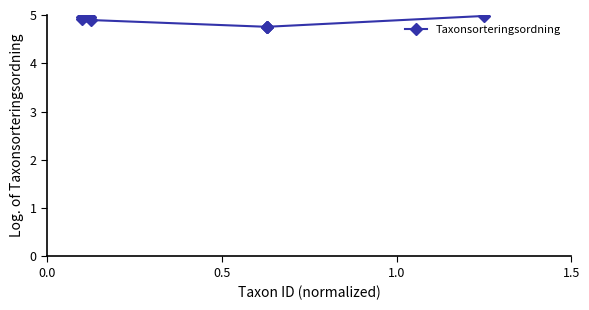

What is the value of the 7th point from the left?

4.8